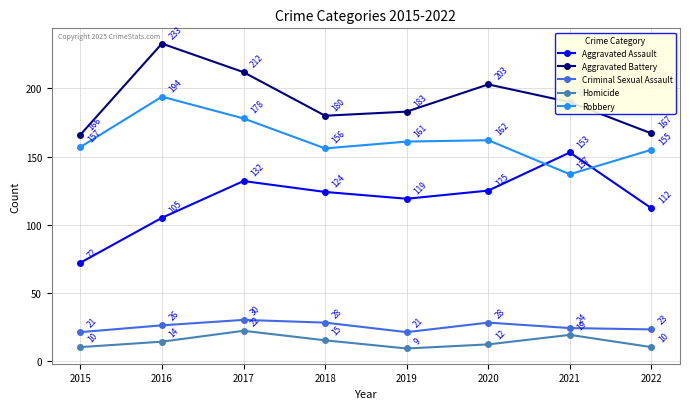

True or false: Criminal Sexual Assault and Aggravated Assault cross at least once.

False